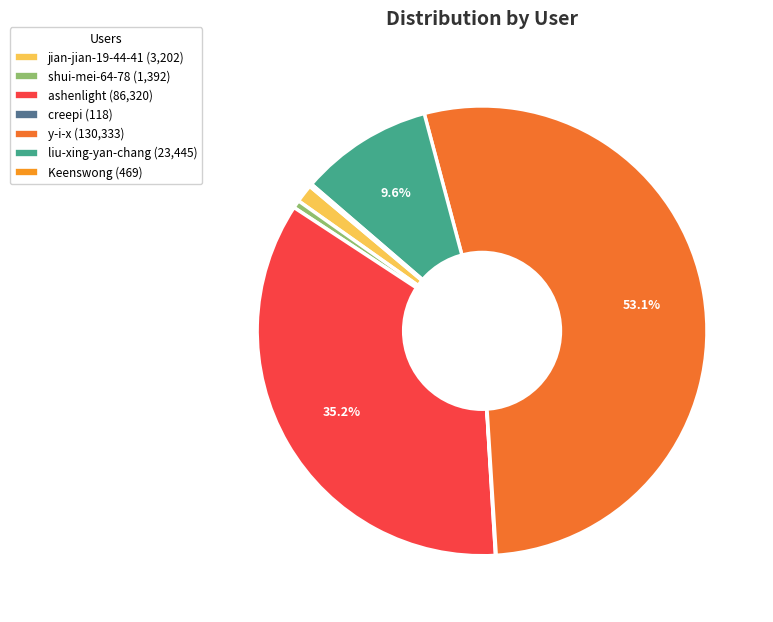

True or false: creepi accounts for 0% of the total.

True